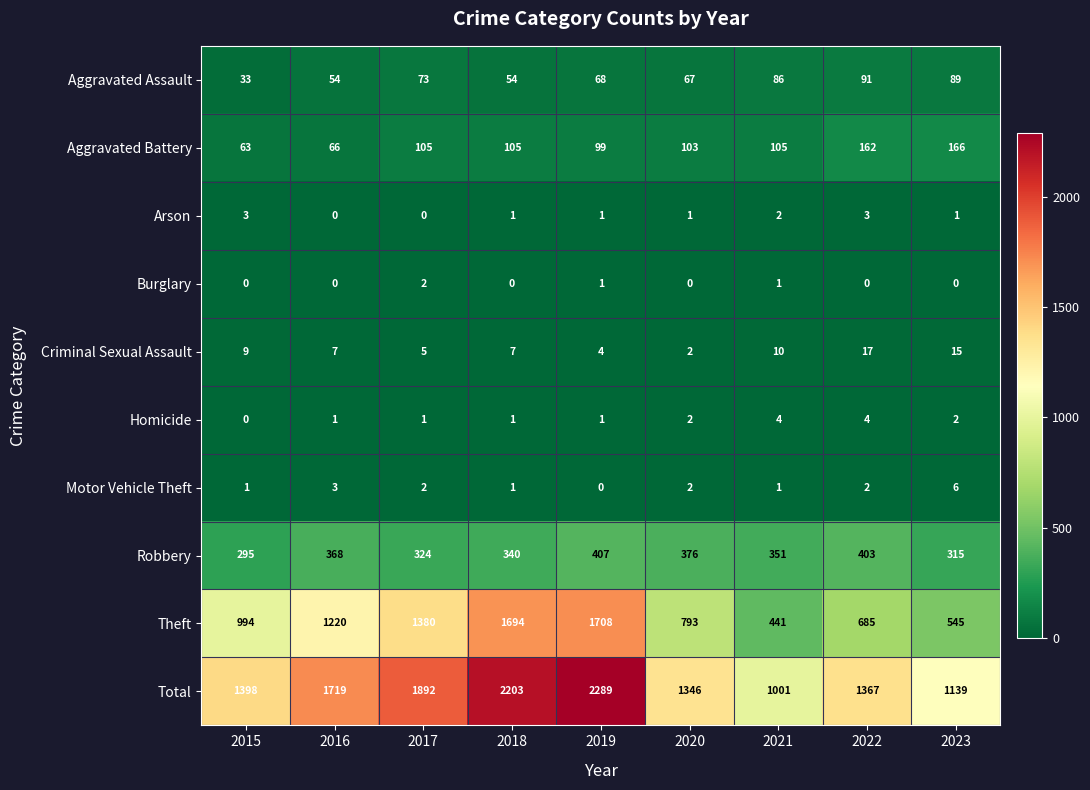

How many Homicide values are between 1 and 2?

6